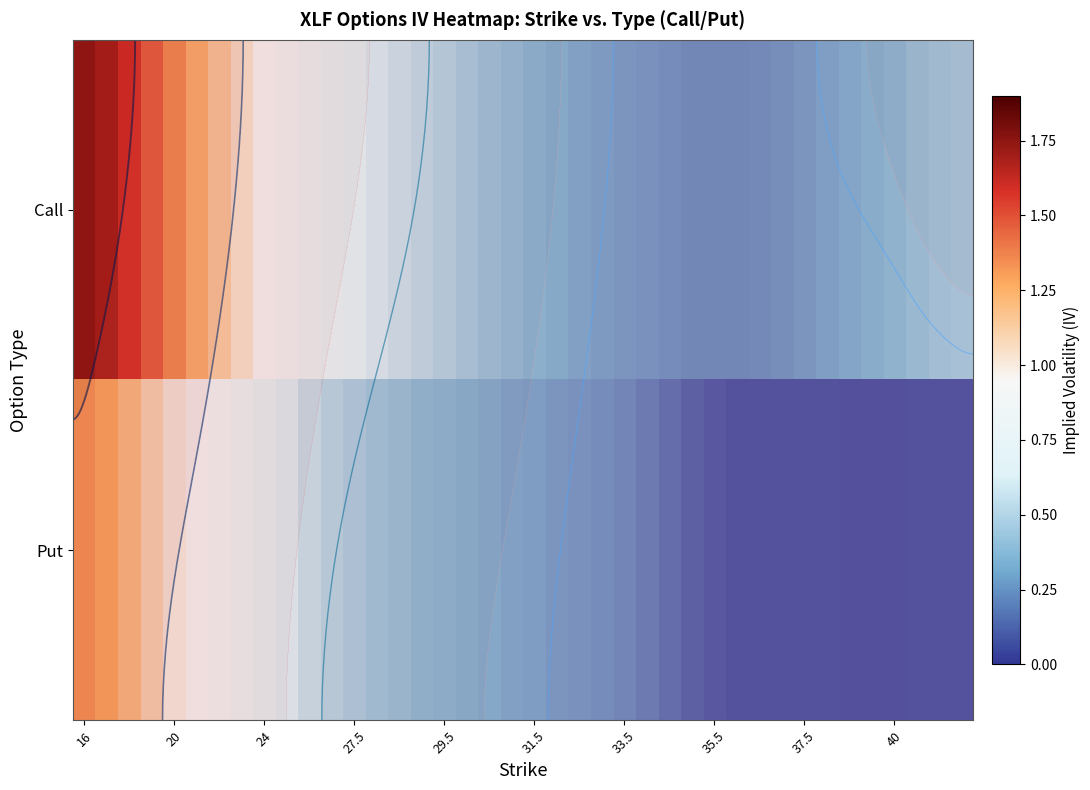

Which series has the widest spread of values?

Call